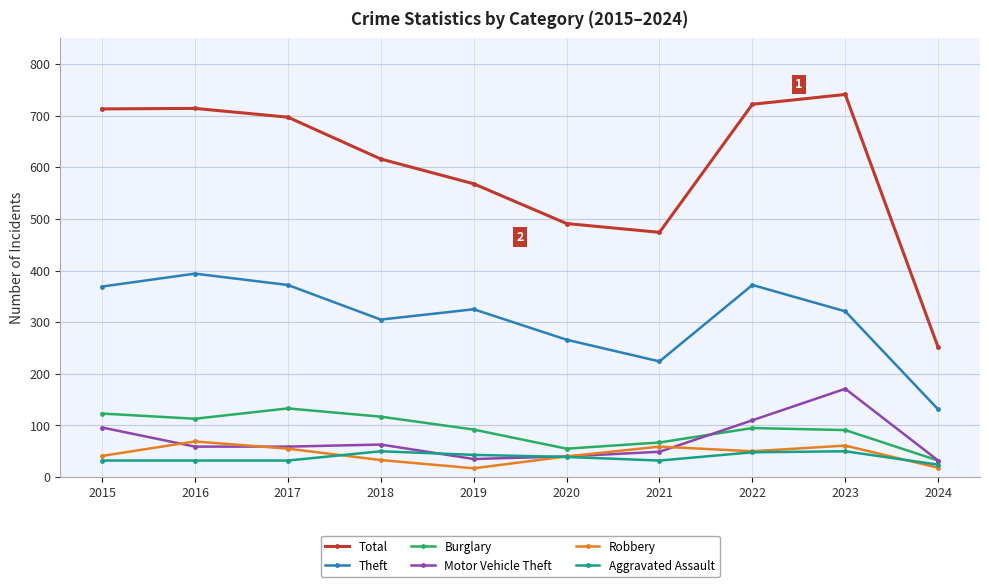

At which category does the chart reach its peak across all series?

2023